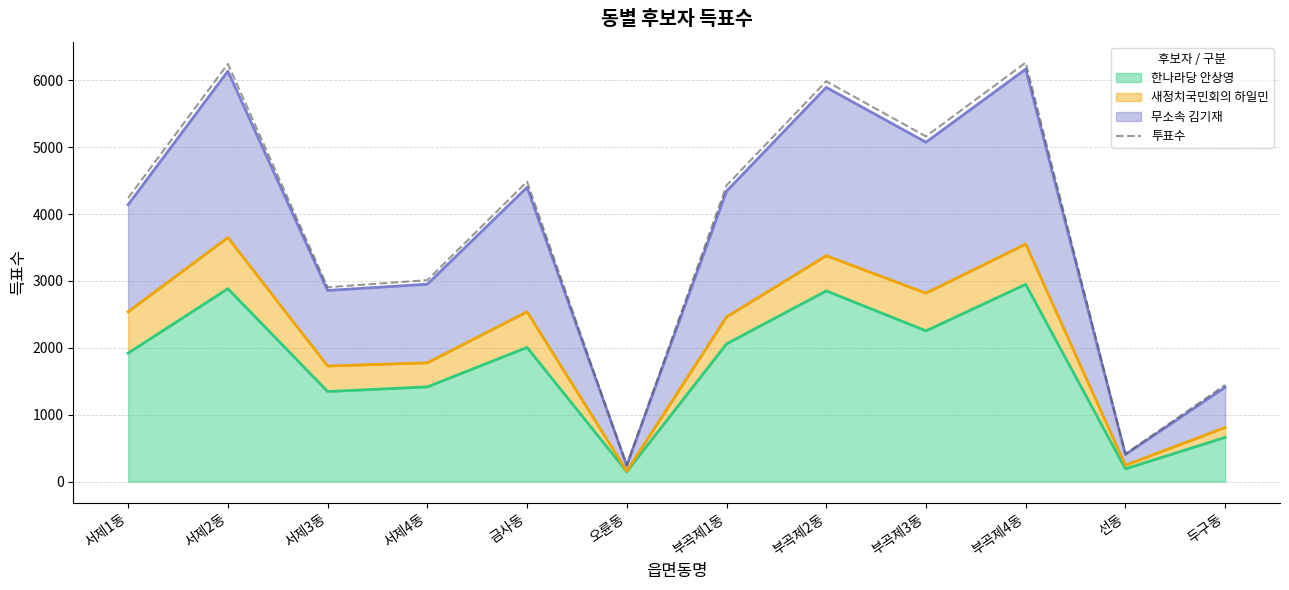

The value at 두구동 is 1445. True or false?

True